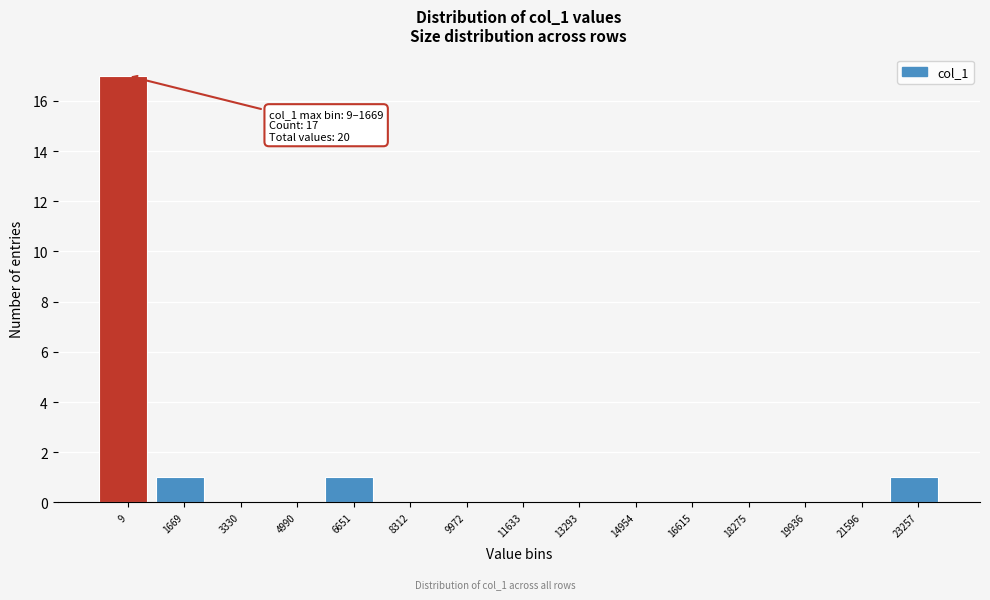

Reading left to right, extract all data points from this chart.

9=17	1669=1	3330=0	4990=0	6651=1	8312=0	9972=0	11633=0	13293=0	14954=0	16615=0	18275=0	19936=0	21596=0	23257=1